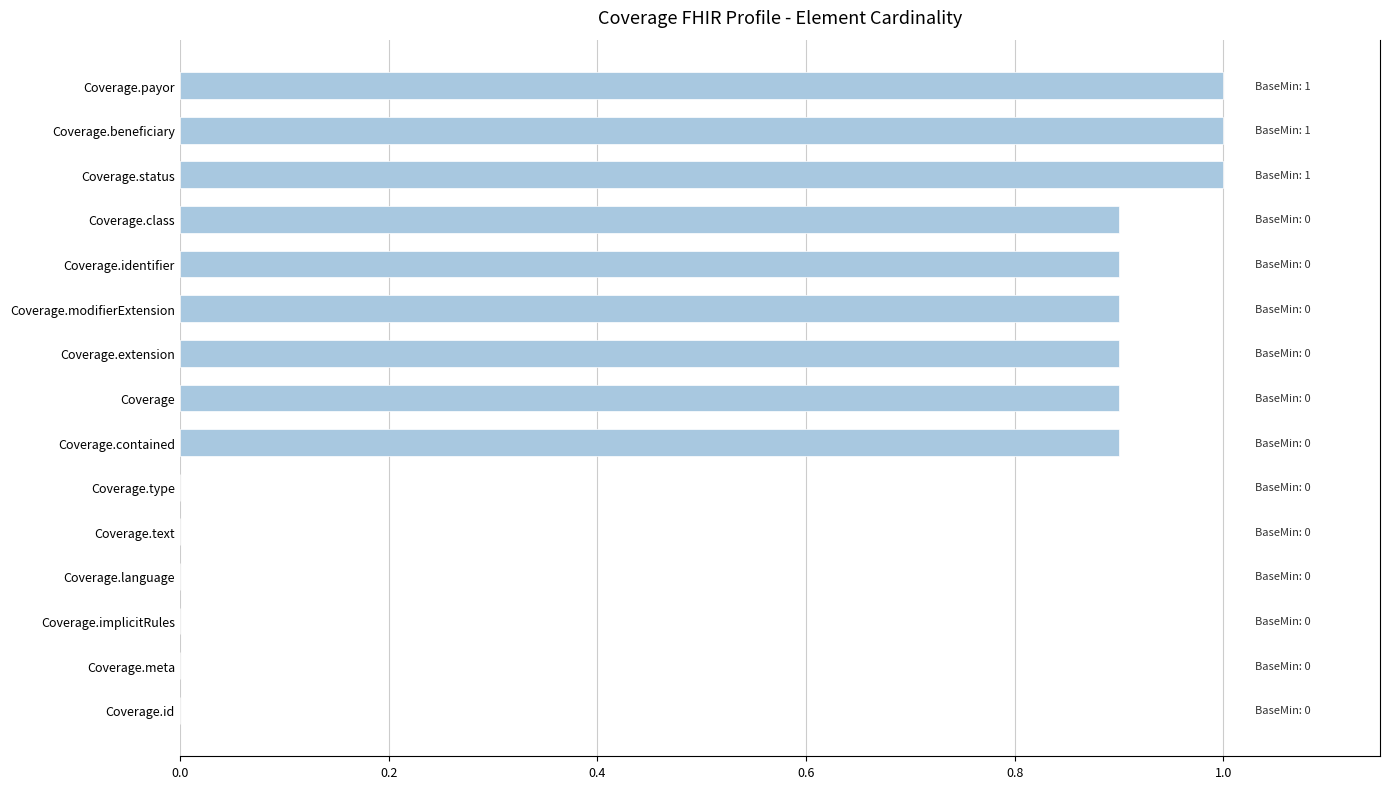

What is the maximum value shown in the chart?

1.0